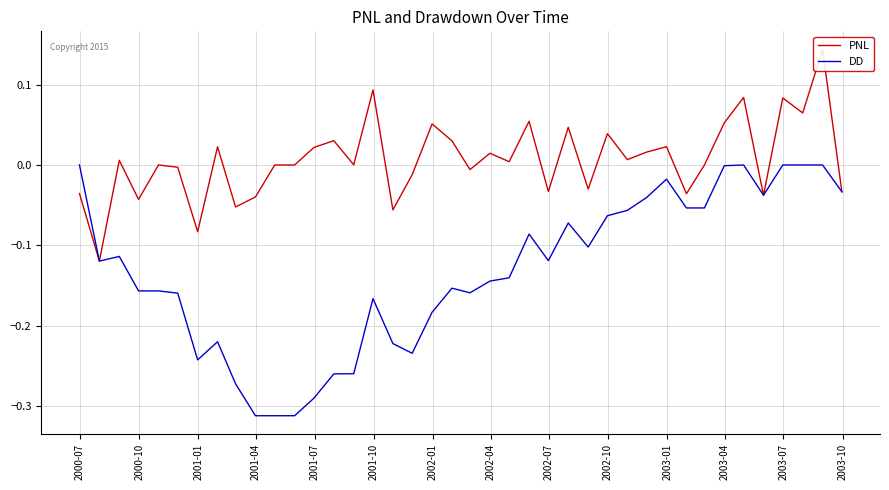

How many lines are shown in the chart?

2